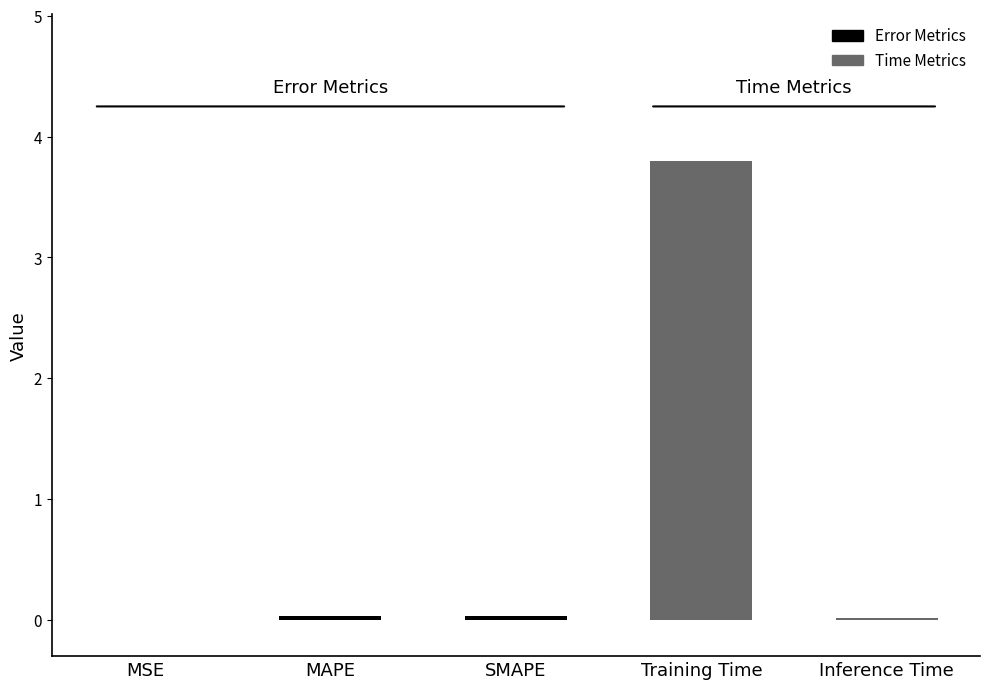

Which category has the highest value across all series?

Training Time